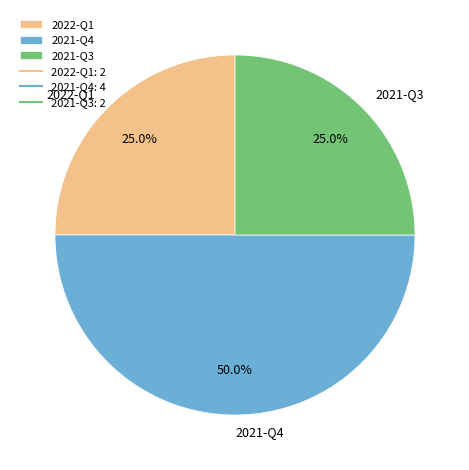

What portion of the pie excludes 2021-Q3?

75.0%